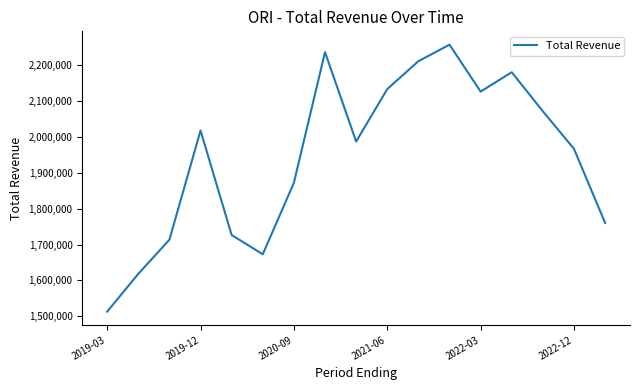

Is this an area chart (filled region under the line)?

No